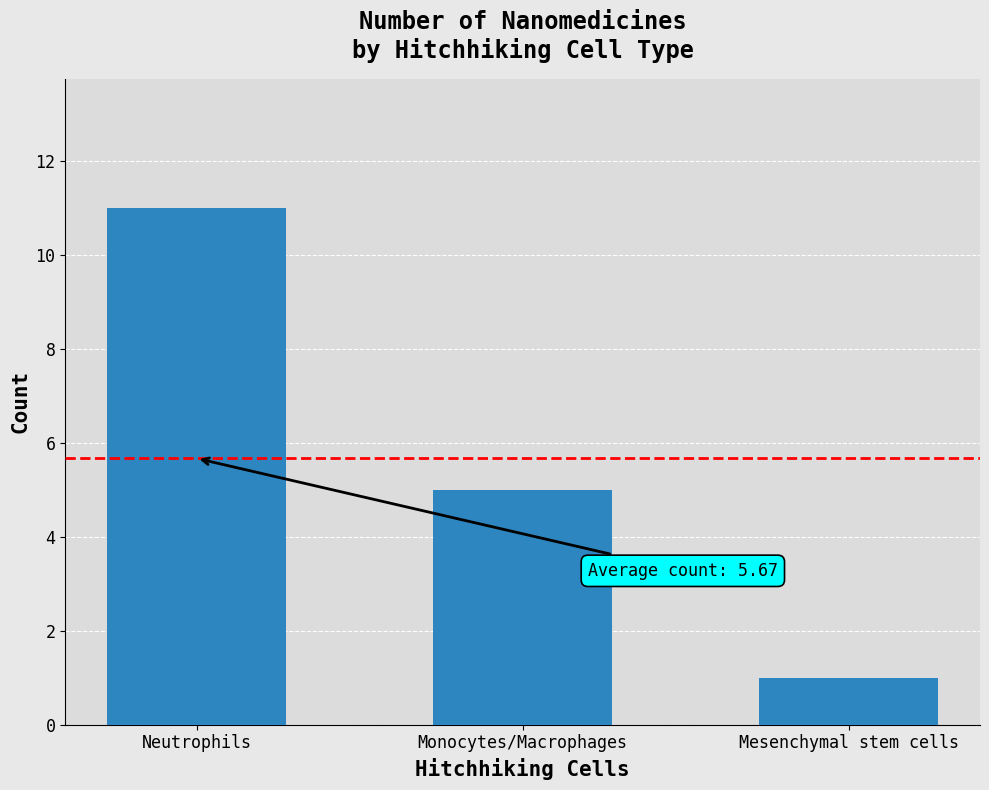

Reading left to right, extract all data points from this chart.

Neutrophils=11	Monocytes/Macrophages=5	Mesenchymal stem cells=1